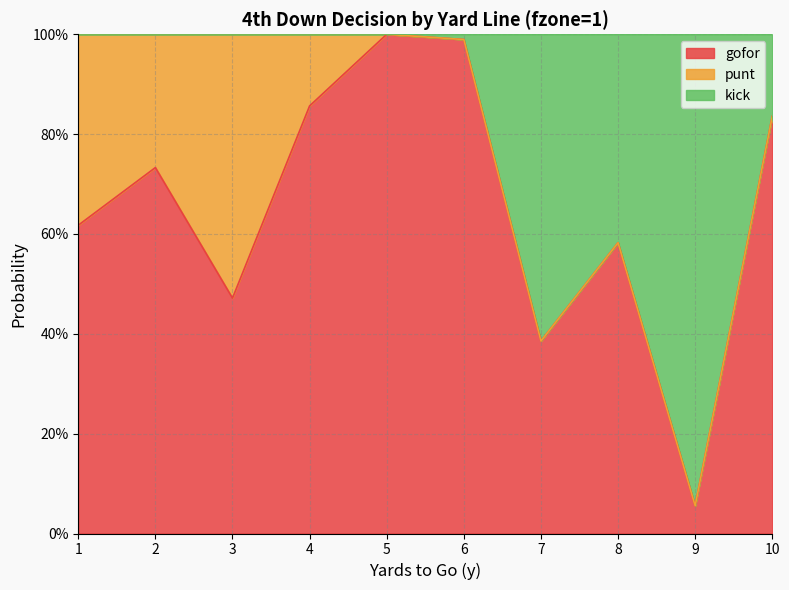

Between 4 and 1, which is larger?

4